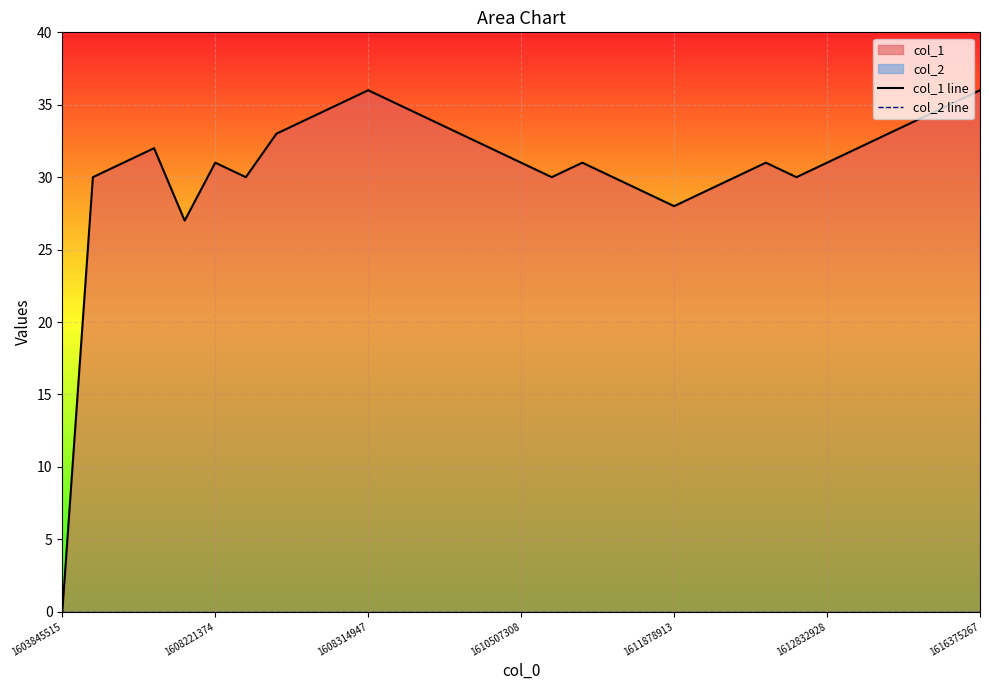

What is the difference between the col_1 line values at 12 and 1611878913?

7